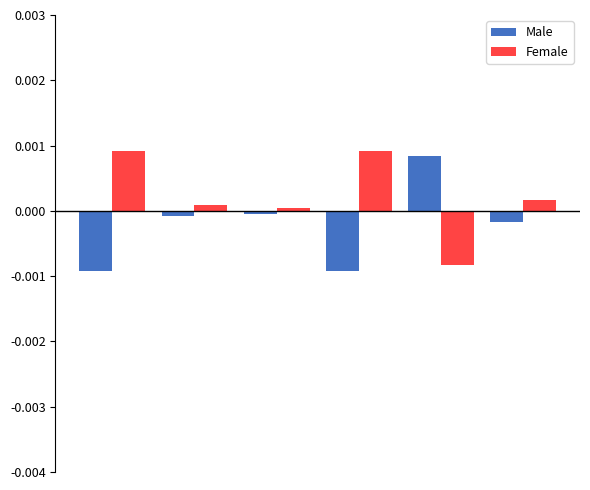

How many data points in Female are less than 0?

1